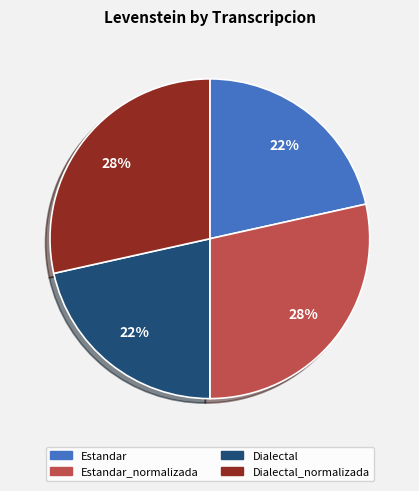

To the nearest percent, what is the combined percentage of Dialectal_normalizada and Estandar?

50%